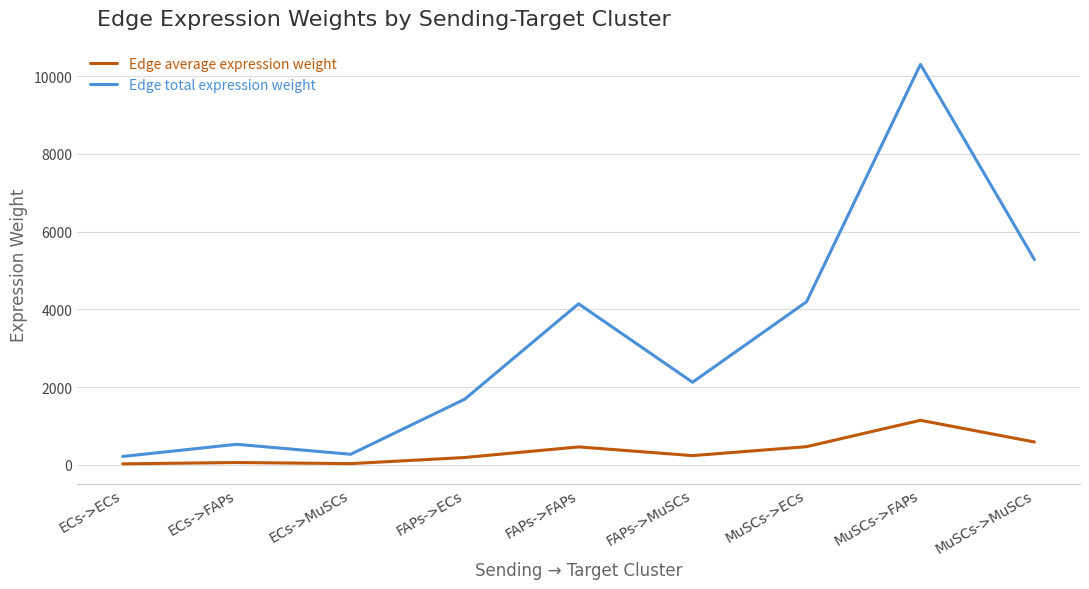

Which series has the largest total across all categories?

Edge total expression weight